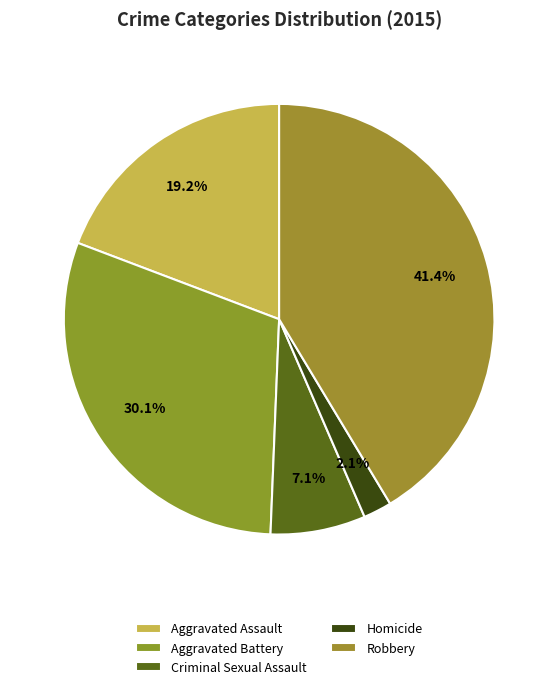

What percentage is the Robbery slice, to the nearest percent?

41%